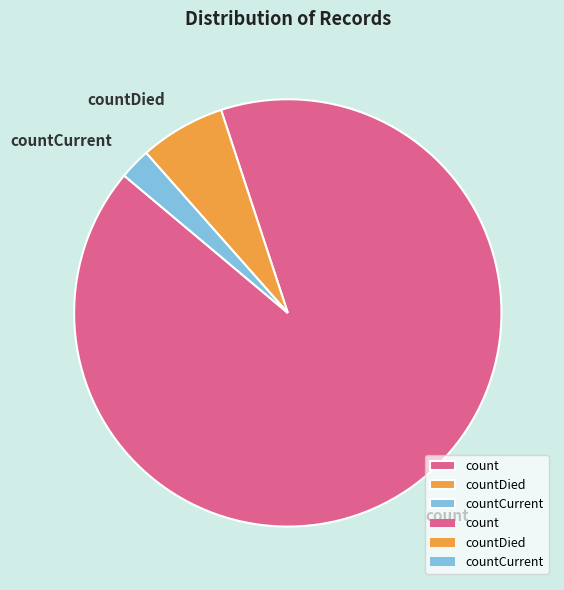

True or false: countDied accounts for 1% of the total.

False